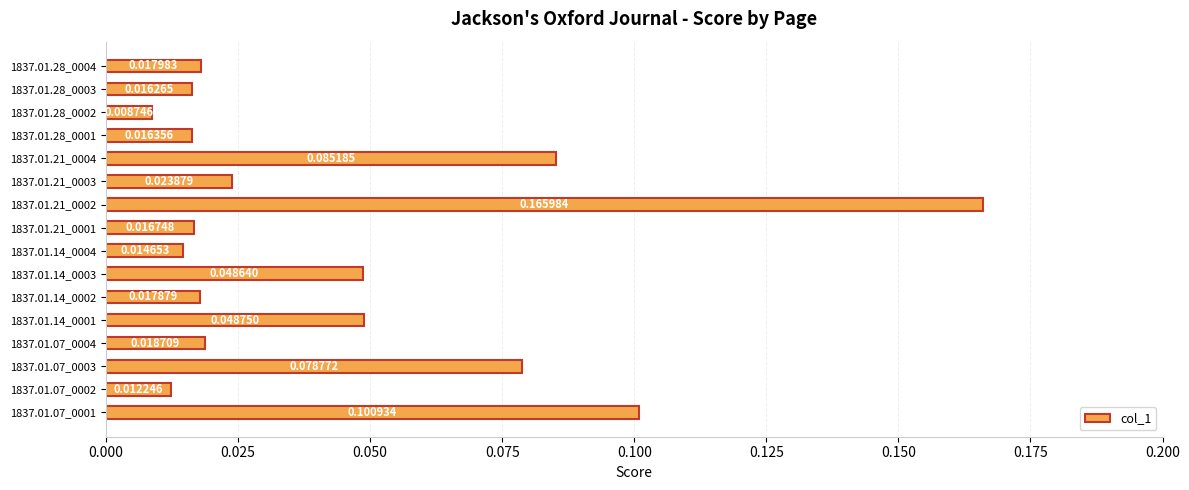

At which category does the chart reach its minimum across all series?

1837.01.28_0002